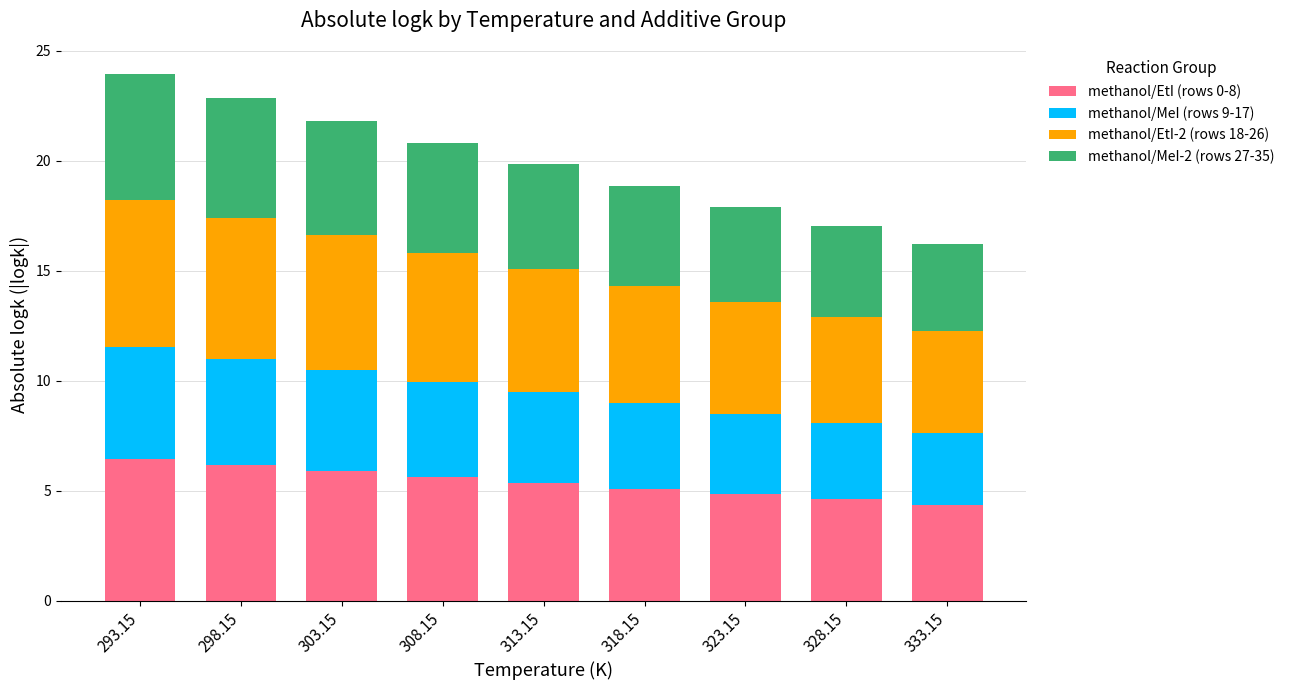

What is the total value across all series at 318.15?

18.9